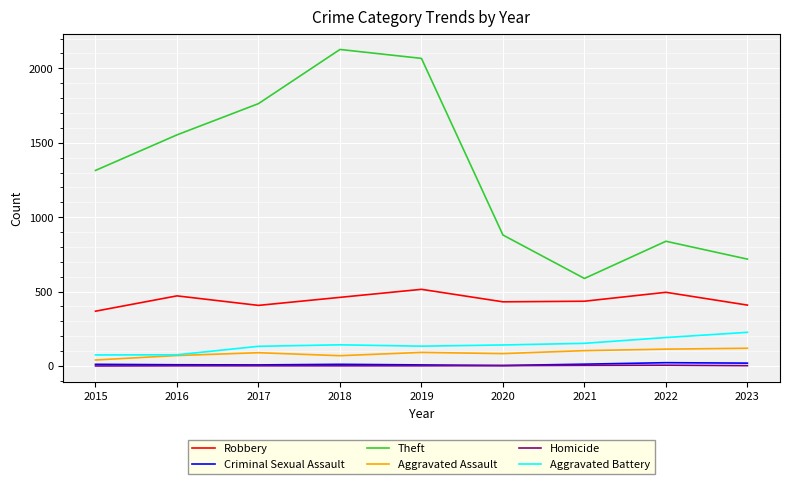

True or false: Aggravated Battery has a value of 142 at 2018.

True